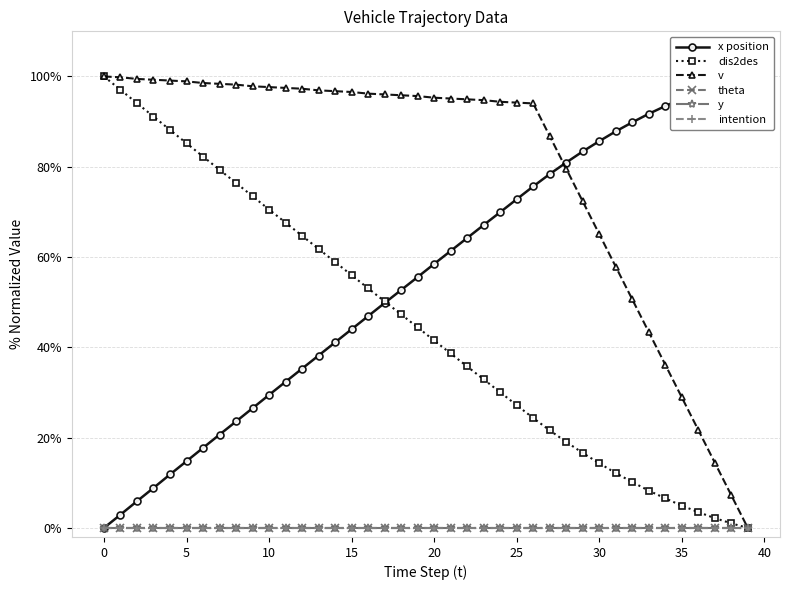

Which series has the largest total across all categories?

v